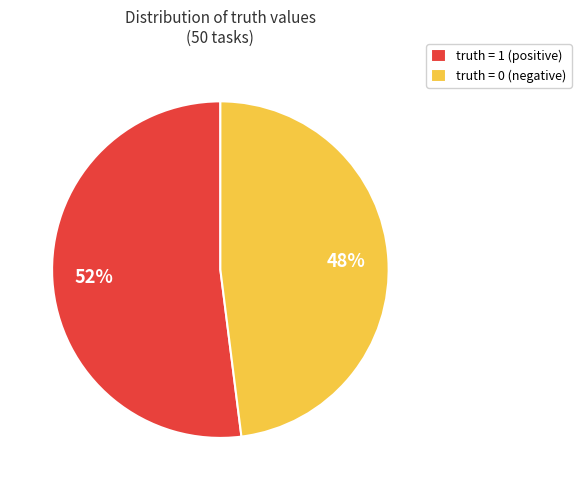

Combined, do truth = 0 (negative) and truth = 1 (positive) account for over 50%?

Yes